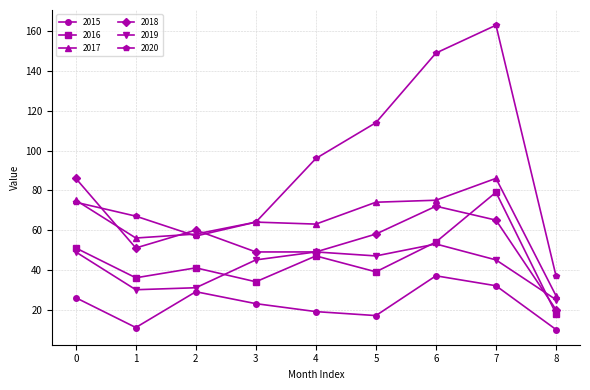

True or false: 2017 and 2016 intersect in this chart.

False